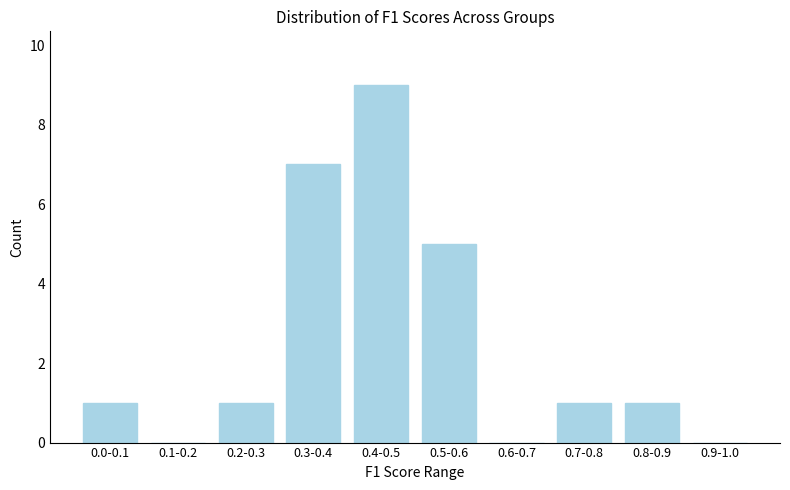

Reading right to left, what are all the values shown in this chart?

0.9-1.0=0	0.8-0.9=1	0.7-0.8=1	0.6-0.7=0	0.5-0.6=5	0.4-0.5=9	0.3-0.4=7	0.2-0.3=1	0.1-0.2=0	0.0-0.1=1